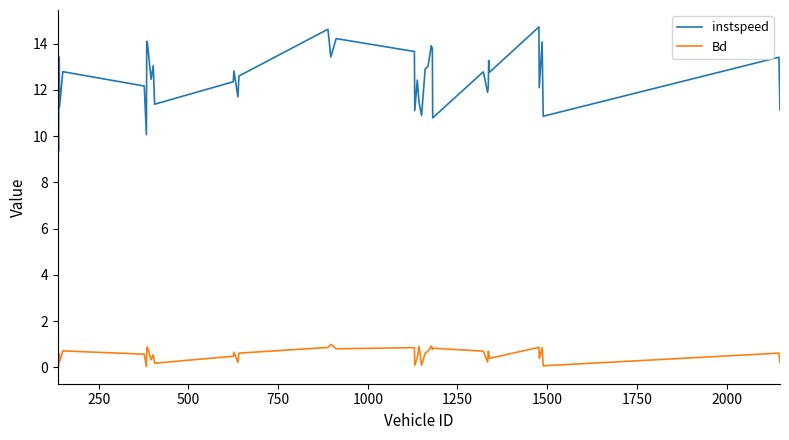

Which series has the largest total across all categories?

instspeed